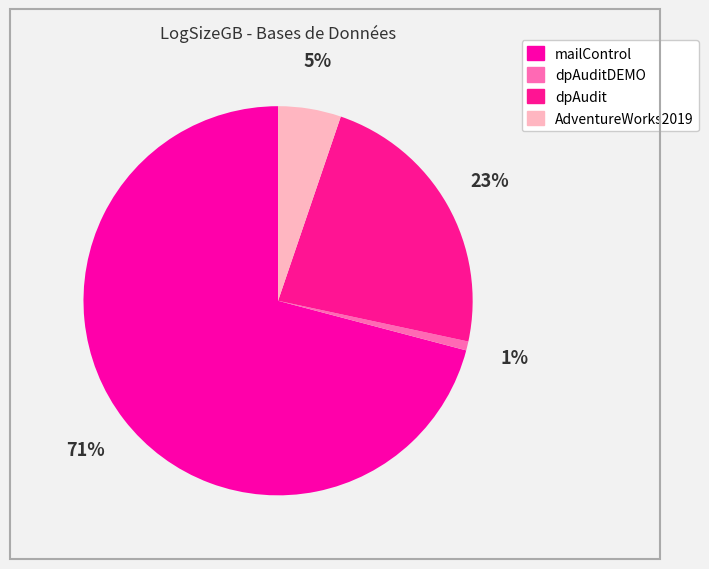

Which category has the smallest portion of the pie?

dpAuditDEMO